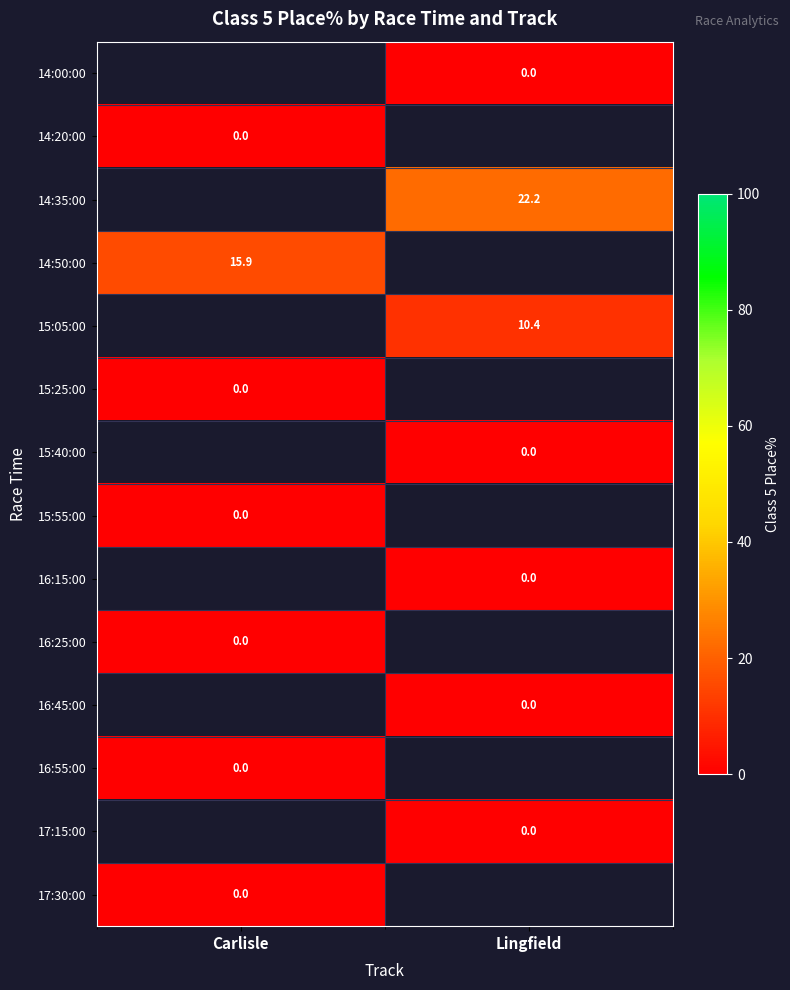

The 14:35:00 series shows 22.2 at Lingfield. True or false?

True